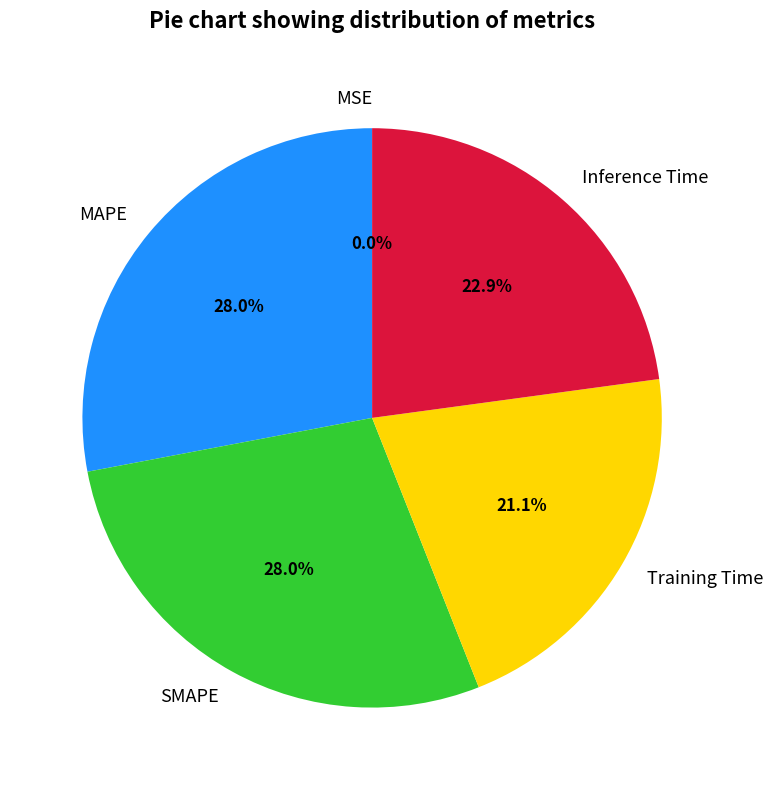

To the nearest percent, what portion does Training Time represent?

21%